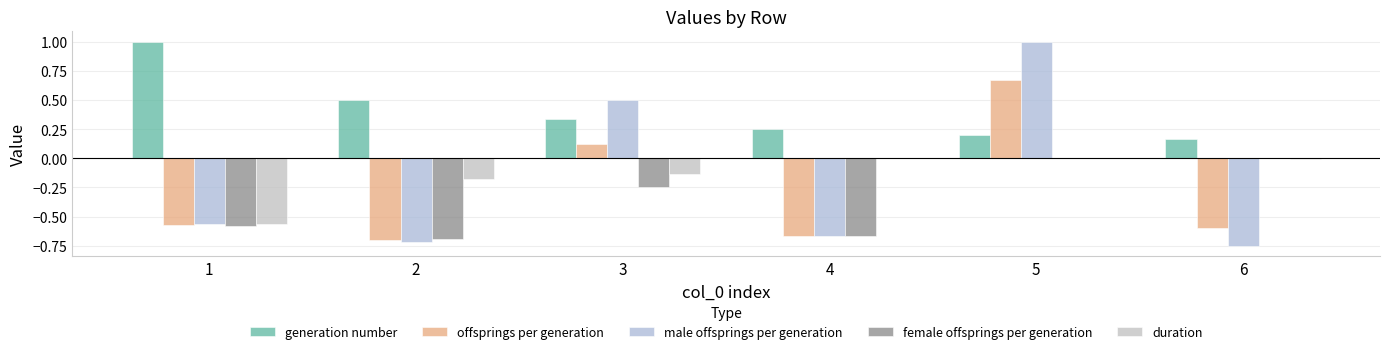

Which has a higher value, 5 or 6?

5